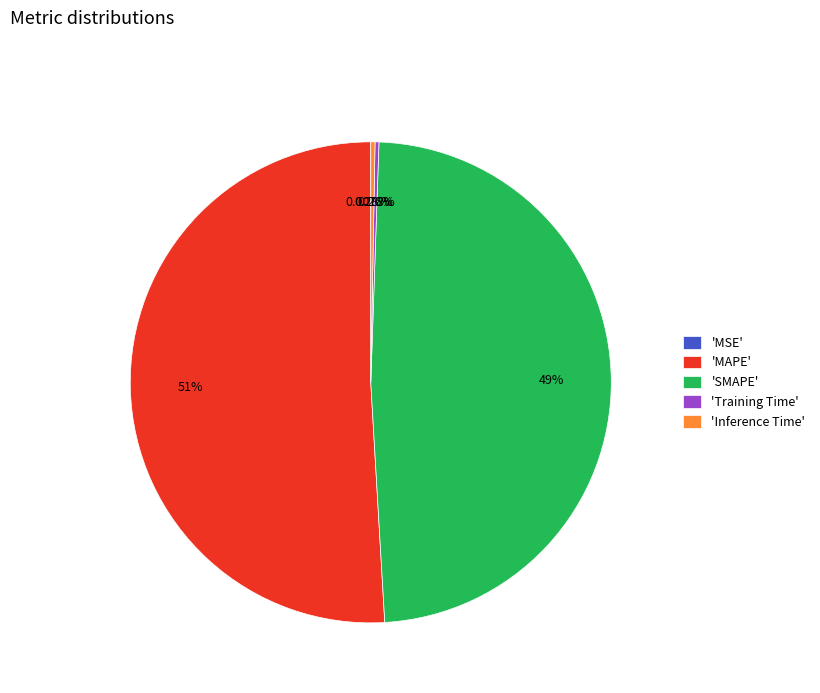

What is the largest slice in the pie chart?

'MAPE'